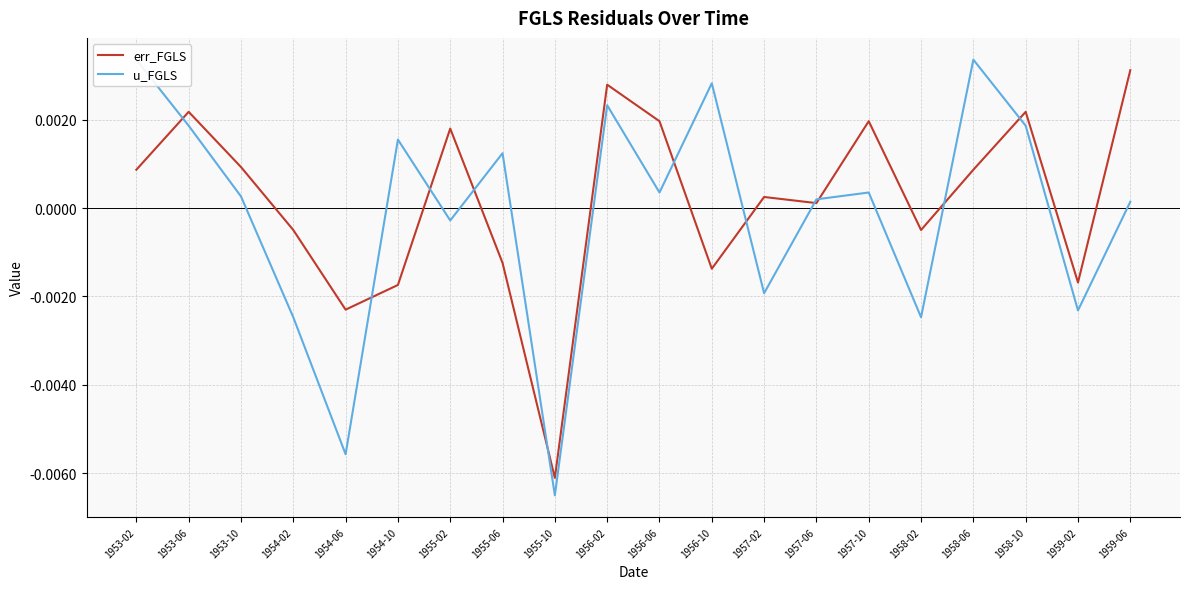

Which series has the largest range (max minus min)?

u_FGLS